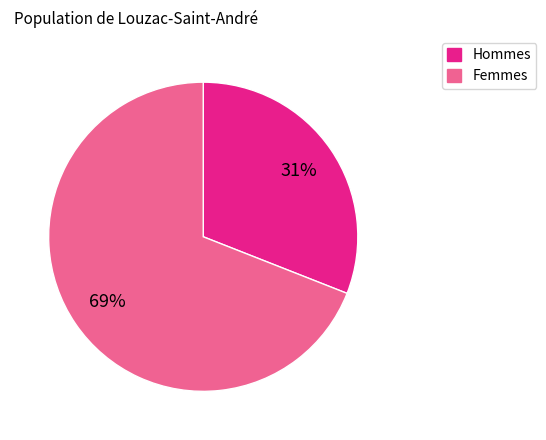

Is there a majority slice in this chart?

Yes